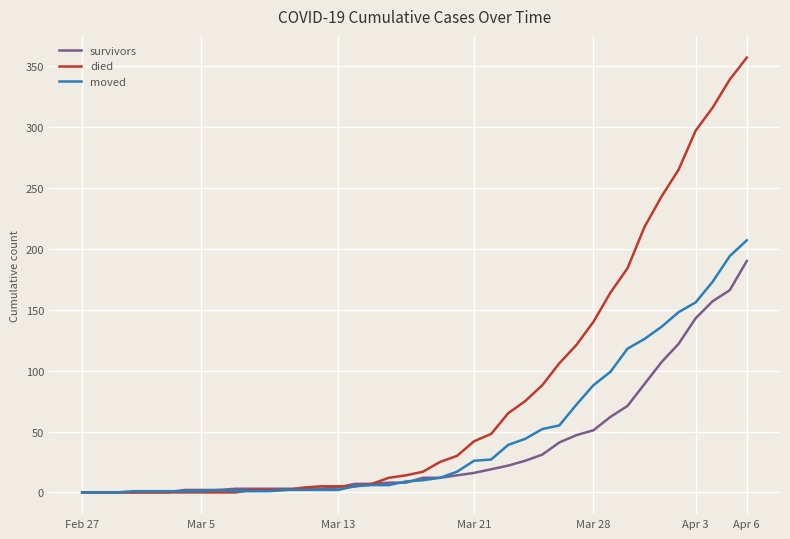

What is the difference between the maximum and minimum values in the died series?

357